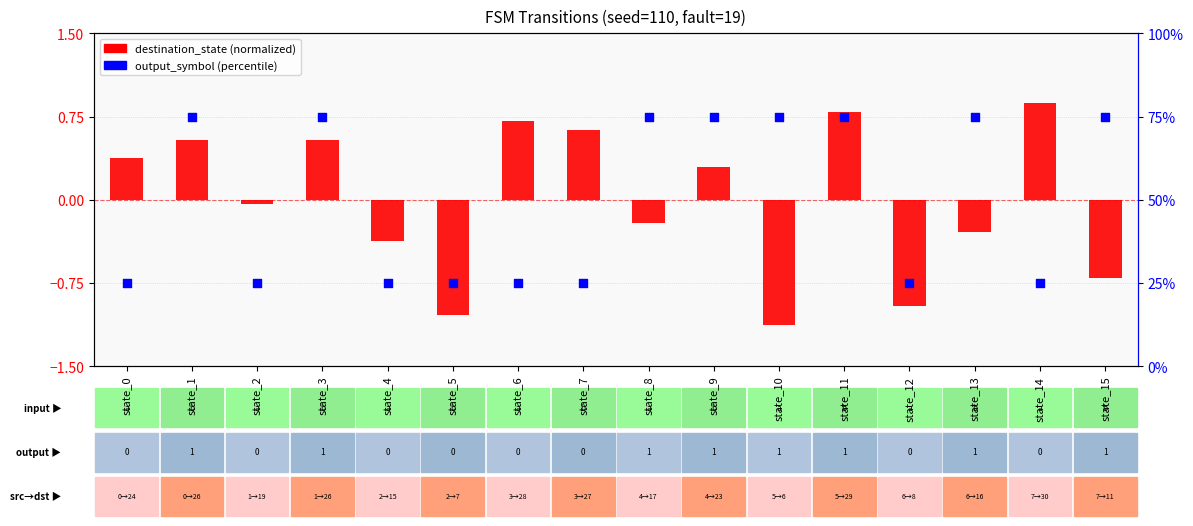

Which series contains the lowest Y value?

destination_state (normalized)